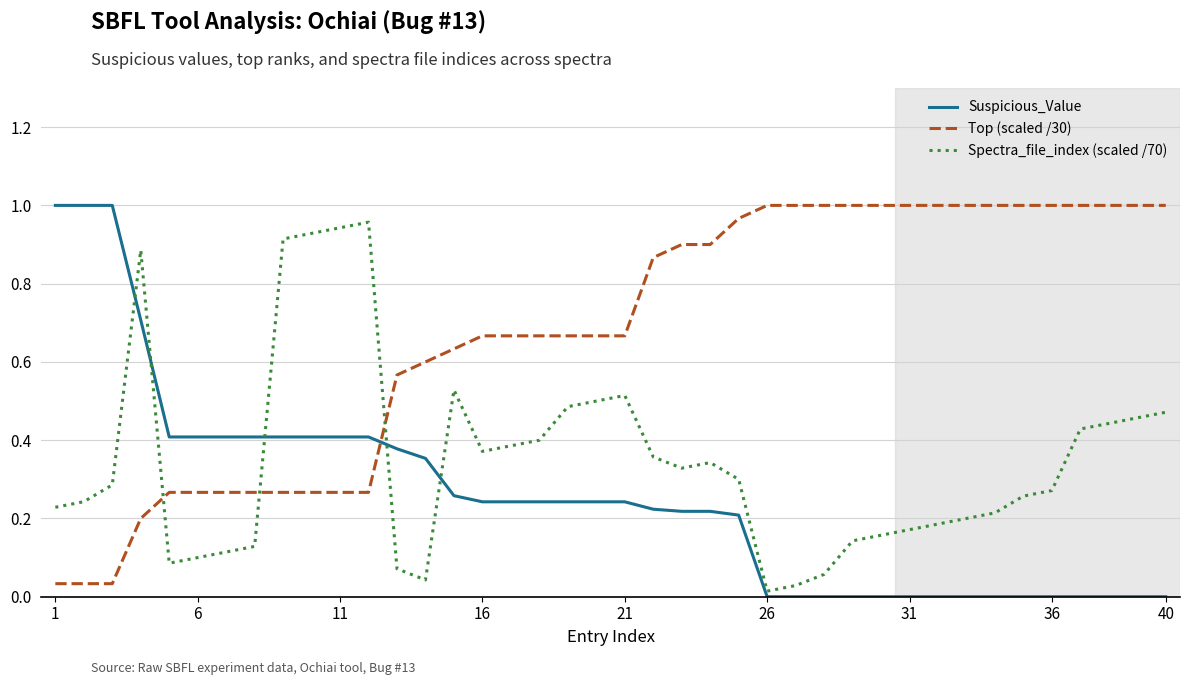

What are all the series names shown in the legend?

Suspicious_Value, Top (scaled /30), Spectra_file_index (scaled /70)